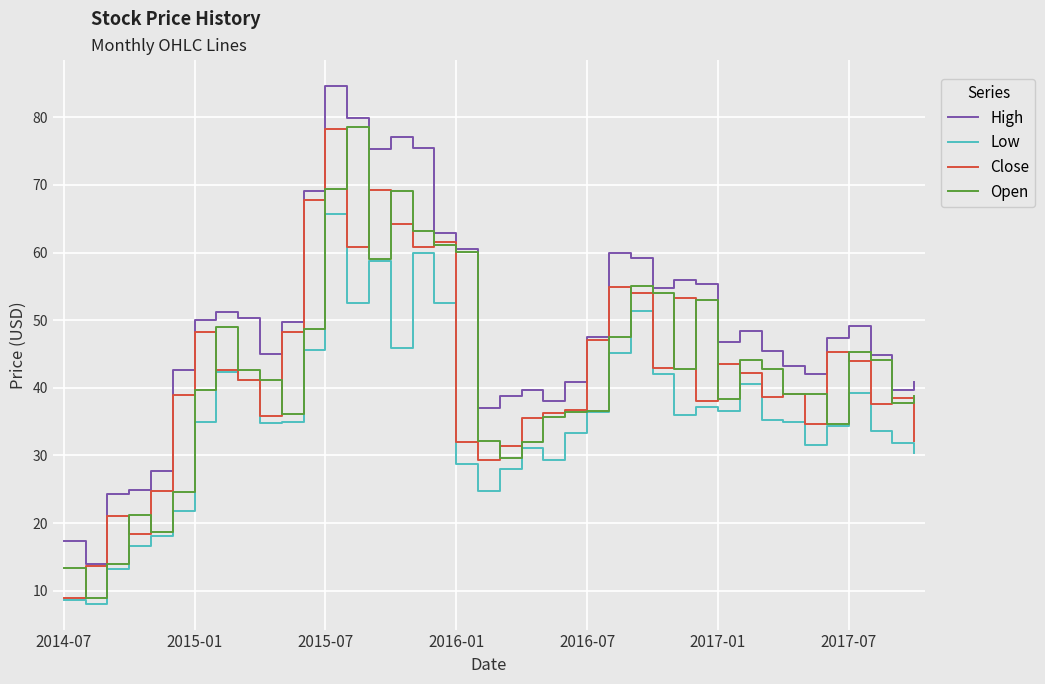

What is the minimum value for Open?

8.9